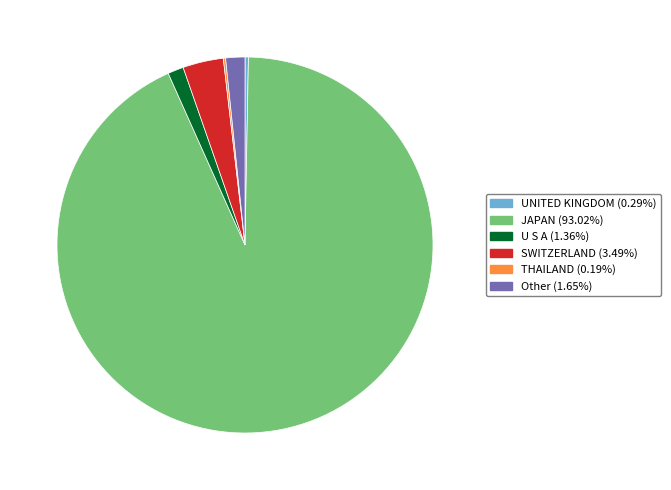

Is there a majority slice in this chart?

Yes